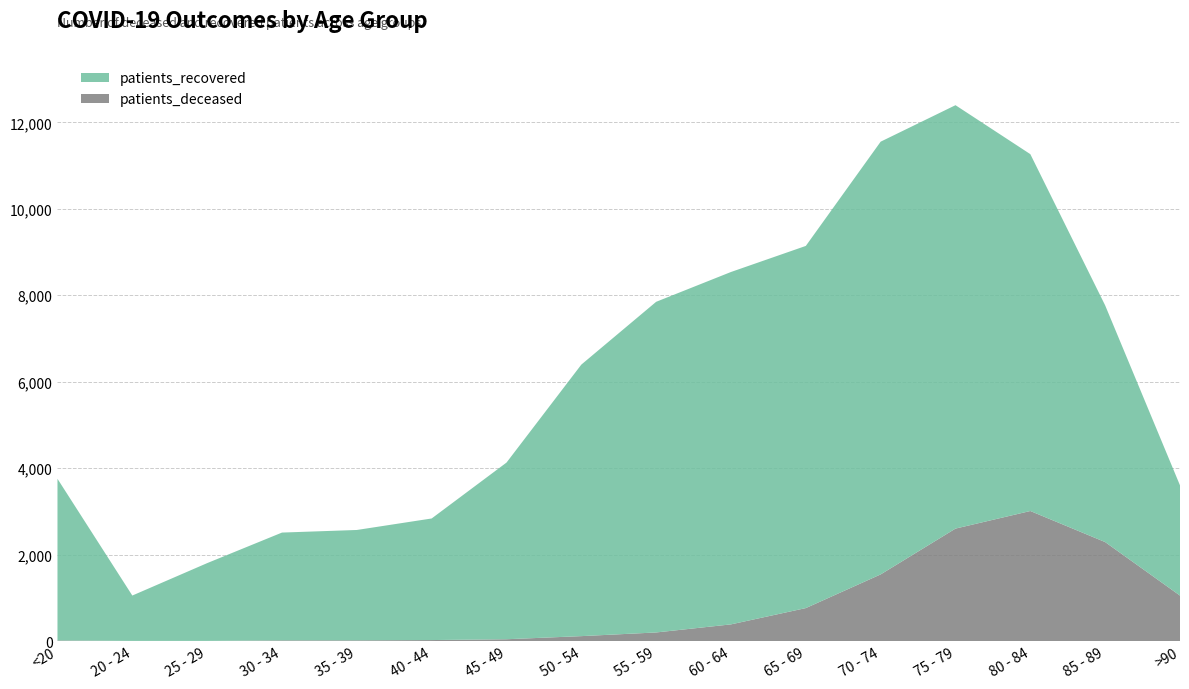

Reading left to right, extract all data points from this chart.

patients_deceased: 13	3	3	15	16	22	41	113	198	385	762	1541	2601	3008	2289	1051
patients_recovered: 3740	1049	1799	2494	2553	2813	4087	6282	7650	8153	8379	10012	9796	8256	5476	2550